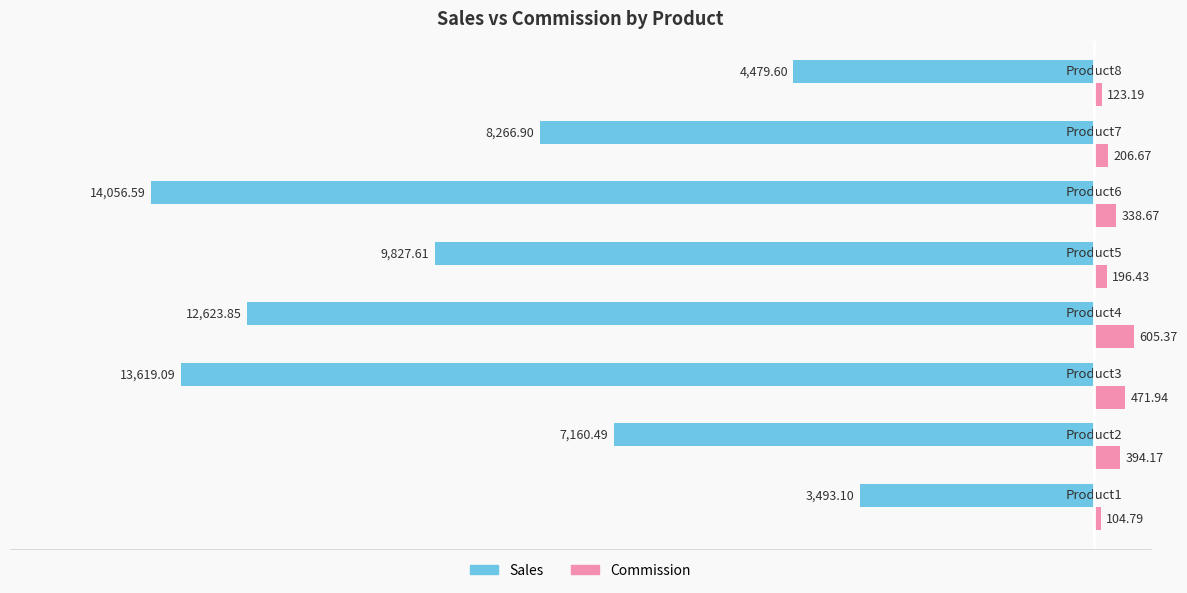

What are all the series names shown in the legend?

Sales, Commission